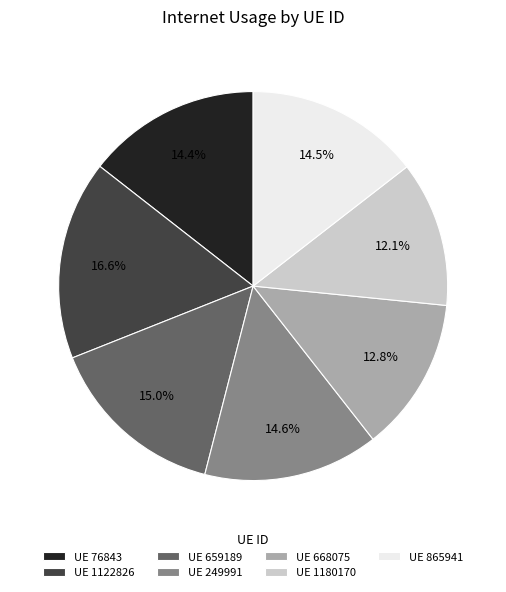

How much of the chart is everything except UE 659189?

85.0%